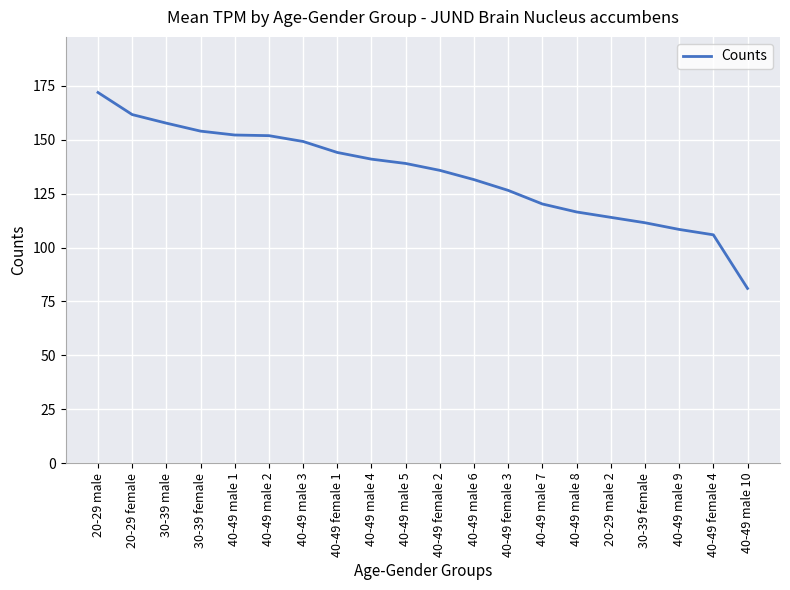

Reading left to right, what are all the values shown in this chart?

171.9	161.7	157.7	154.0	152.2	151.9	149.2	144.1	141.0	139.0	135.8	131.5	126.5	120.2	116.5	114.0	111.5	108.4	105.9	81.0